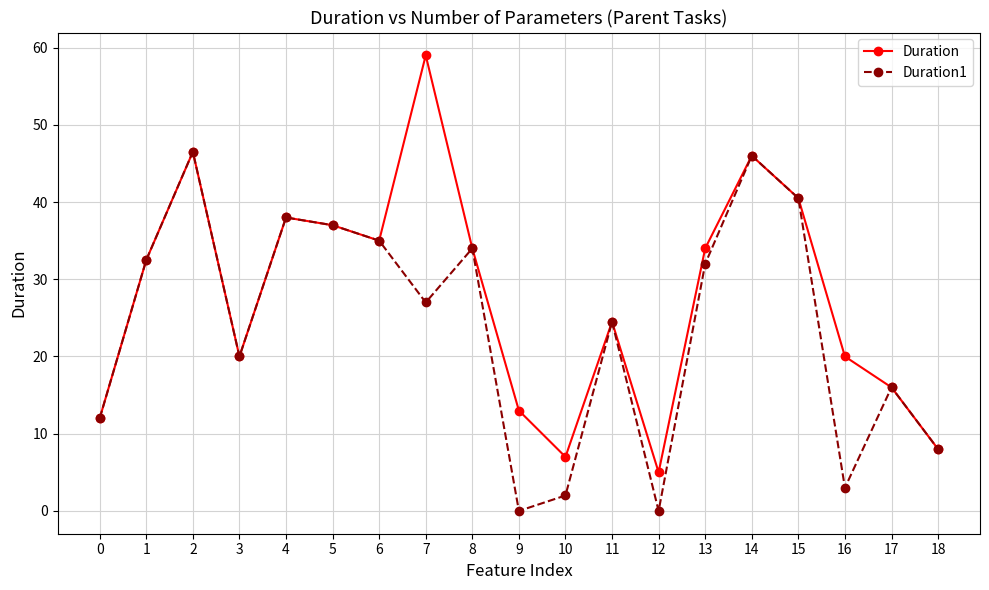

What is the difference between the highest and lowest values at 16?

17.0